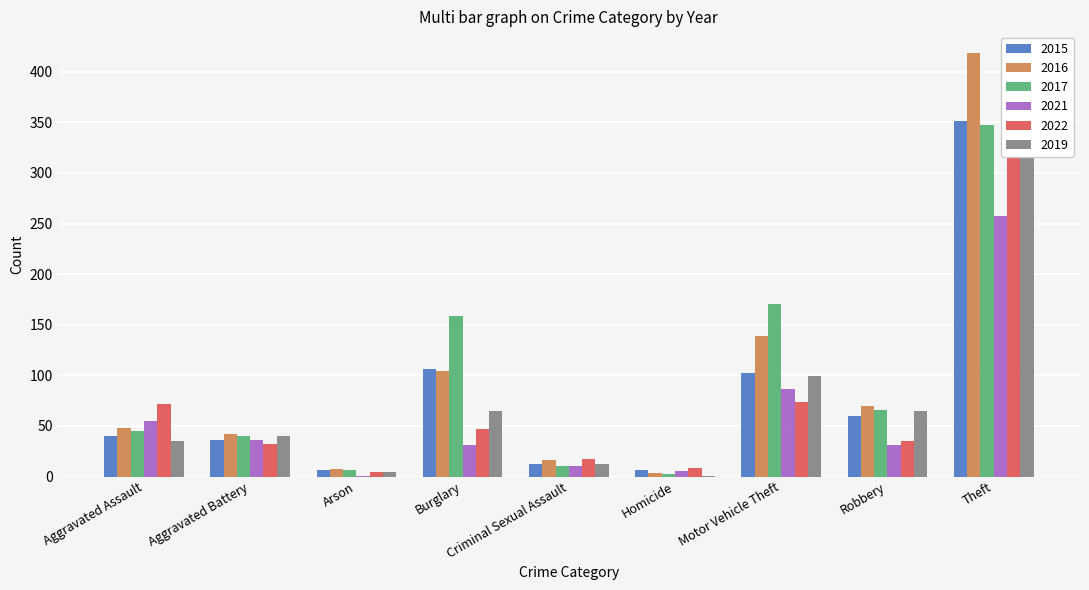

Reading left to right, what are all the values shown in this chart?

2015: Aggravated Assault=40	Aggravated Battery=36	Arson=6	Burglary=106	Criminal Sexual Assault=12	Homicide=6	Motor Vehicle Theft=102	Robbery=60	Theft=351
2016: Aggravated Assault=48	Aggravated Battery=42	Arson=7	Burglary=104	Criminal Sexual Assault=16	Homicide=3	Motor Vehicle Theft=139	Robbery=70	Theft=419
2017: Aggravated Assault=45	Aggravated Battery=40	Arson=6	Burglary=159	Criminal Sexual Assault=10	Homicide=2	Motor Vehicle Theft=170	Robbery=66	Theft=347
2021: Aggravated Assault=55	Aggravated Battery=36	Arson=1	Burglary=31	Criminal Sexual Assault=10	Homicide=5	Motor Vehicle Theft=86	Robbery=31	Theft=257
2022: Aggravated Assault=72	Aggravated Battery=32	Arson=4	Burglary=47	Criminal Sexual Assault=17	Homicide=8	Motor Vehicle Theft=74	Robbery=35	Theft=318
2019: Aggravated Assault=35	Aggravated Battery=40	Arson=4	Burglary=65	Criminal Sexual Assault=12	Homicide=1	Motor Vehicle Theft=99	Robbery=65	Theft=385